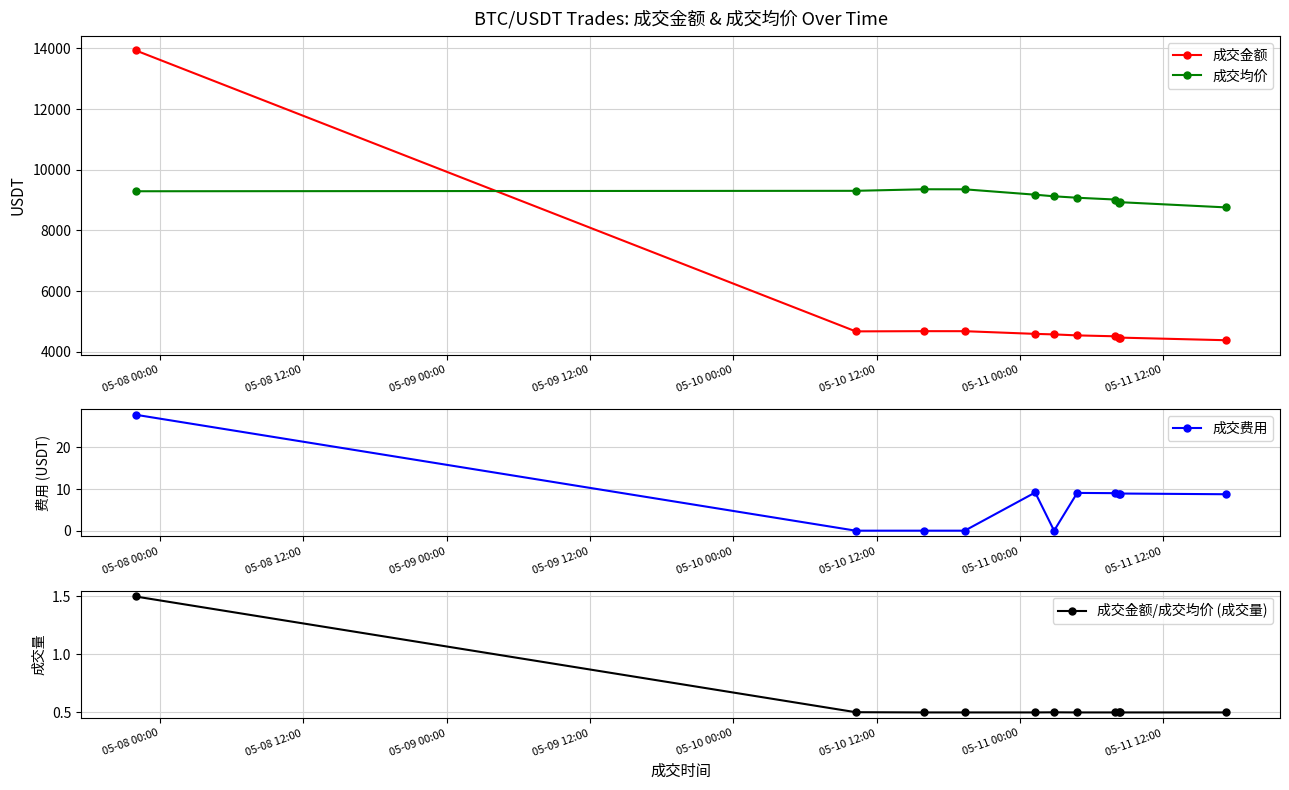

What is the value of the 成交金额/成交均价 (成交量) point at the 4th from the left?

0.5